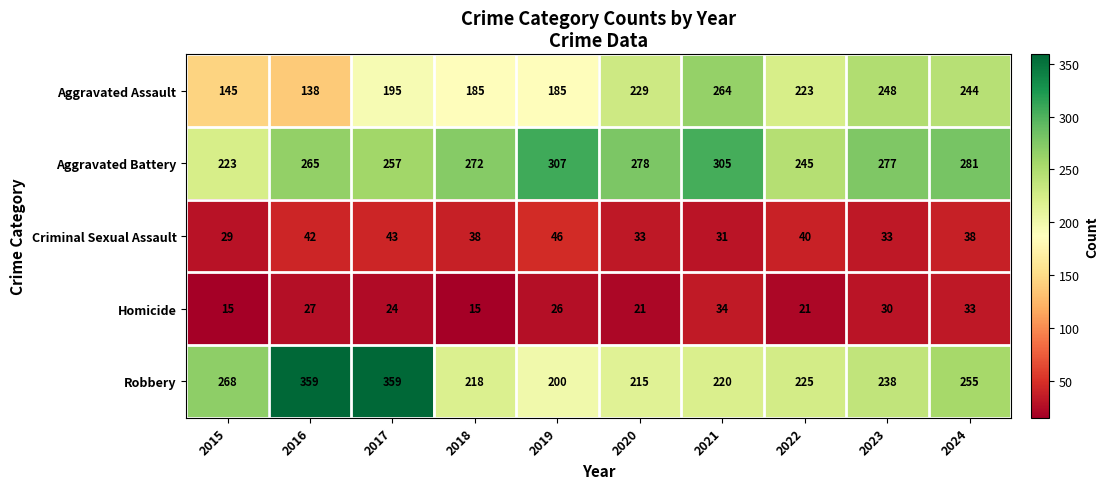

Which category has the highest value in the Homicide series?

2021